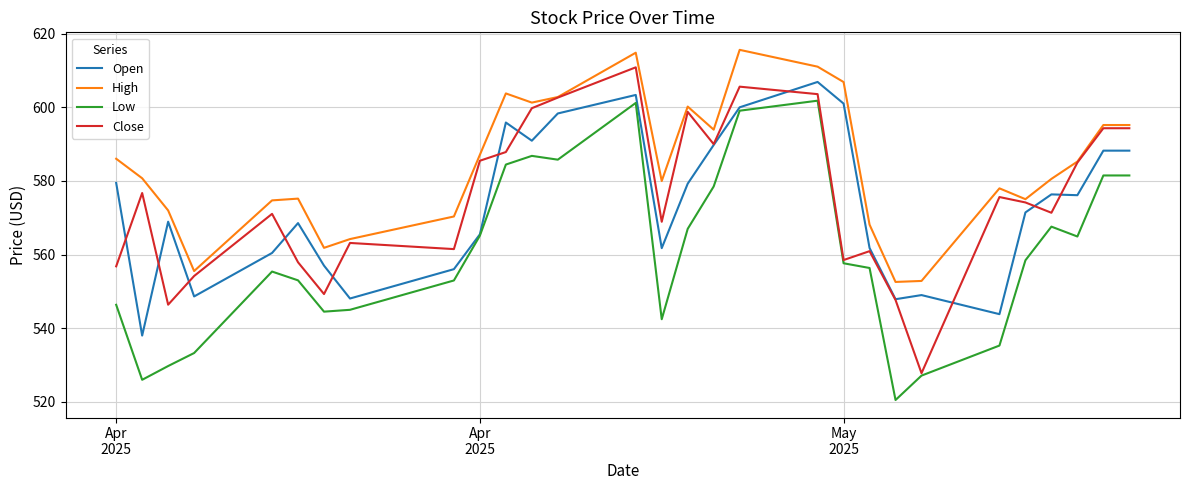

Which series has the largest total across all categories?

High